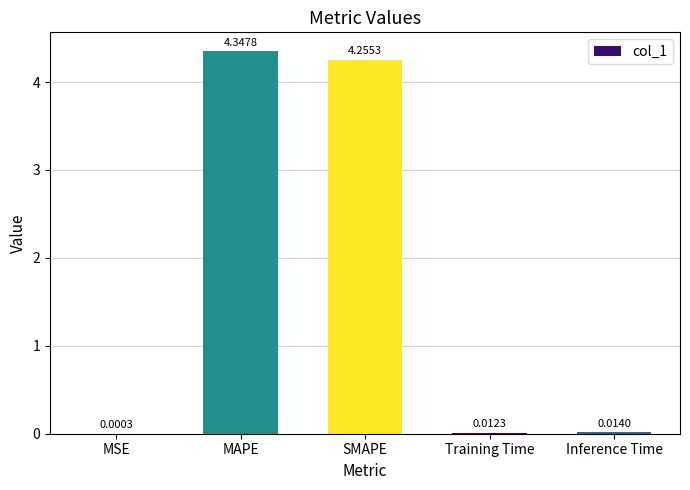

How many series are shown in this chart?

1